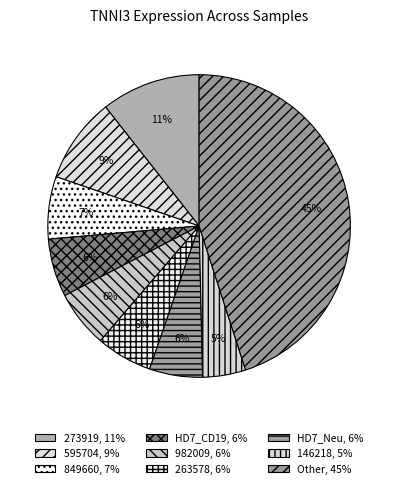

How many slices are in this pie chart?

9